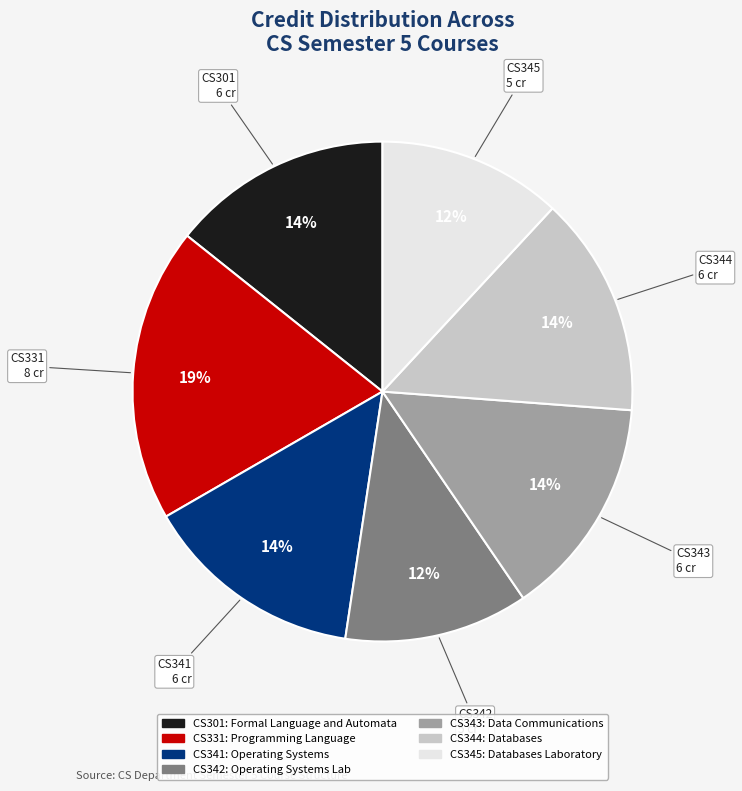

What is the largest slice in the pie chart?

CS331